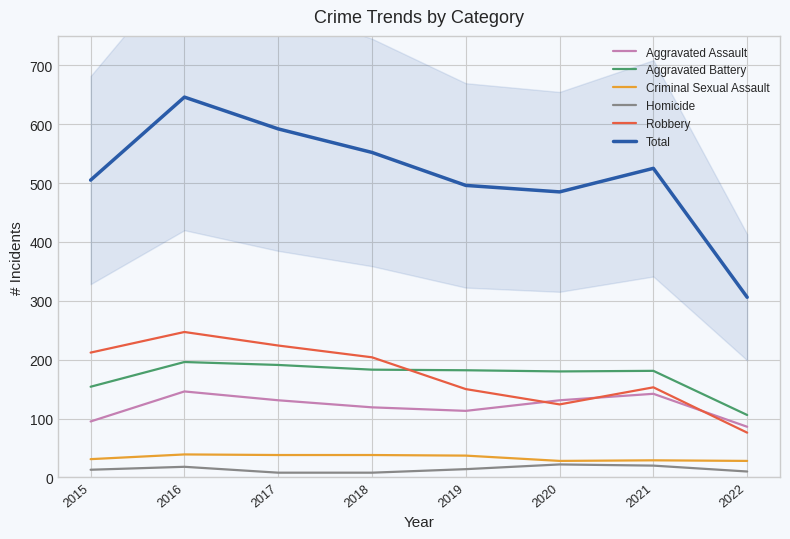

Which series has the largest total across all categories?

Total